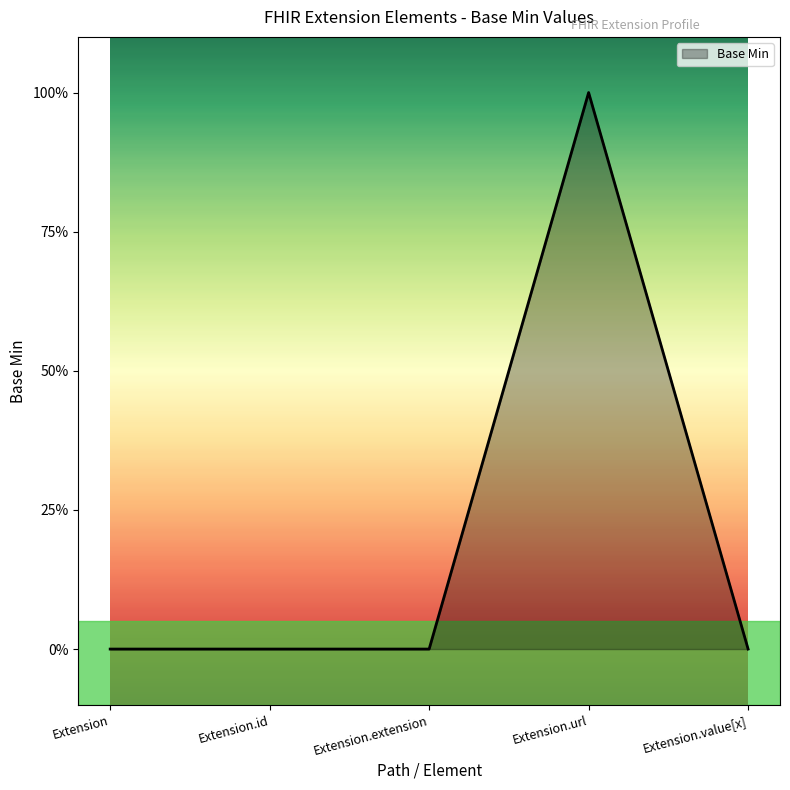

Is this an area chart (filled region under the line)?

Yes